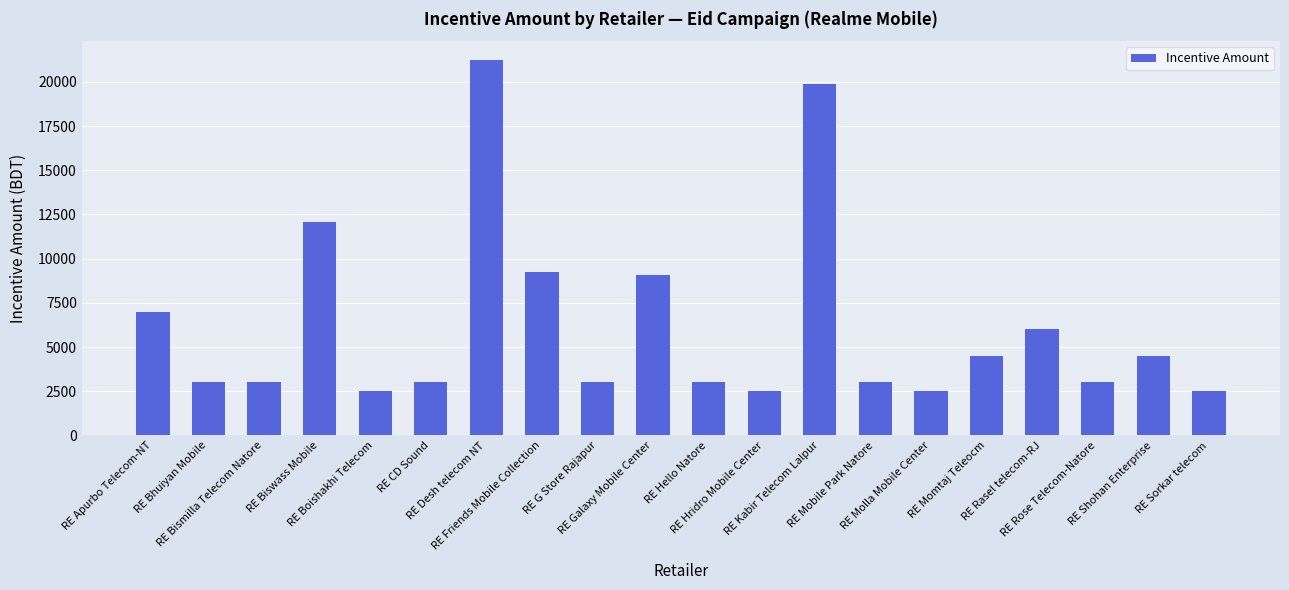

What is the value of the 1st bar from the left?

7000